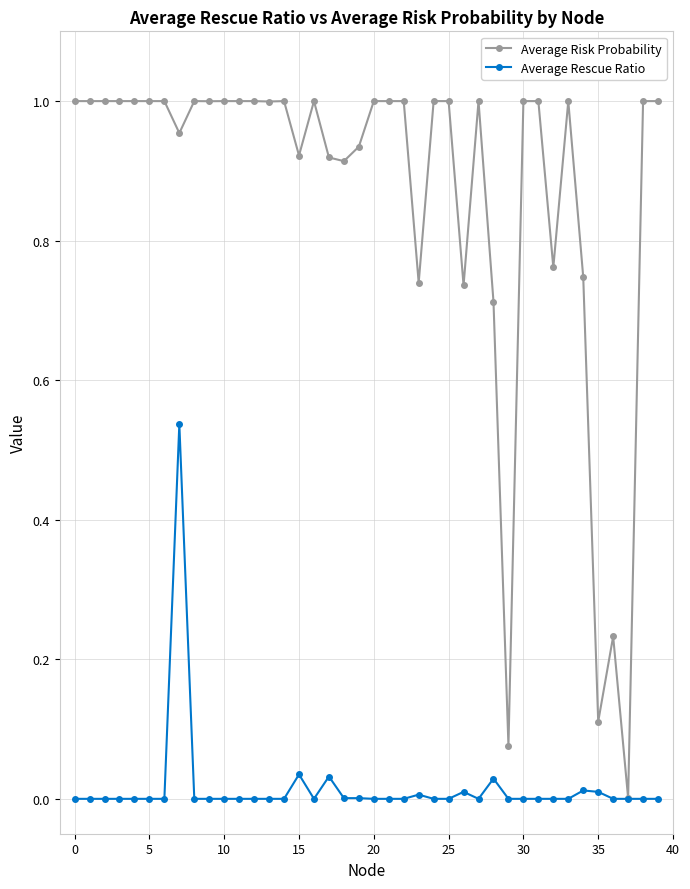

True or false: Average Risk Probability has more than 2 interior local peaks.

True